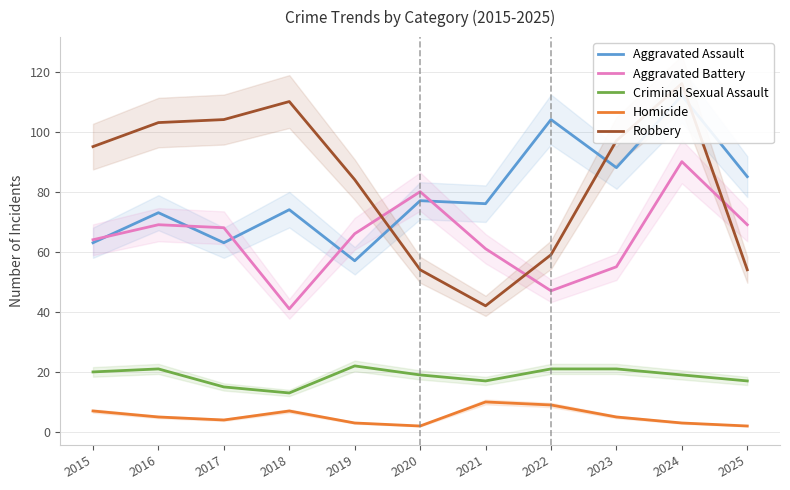

At which category does the chart reach its minimum across all series?

2020